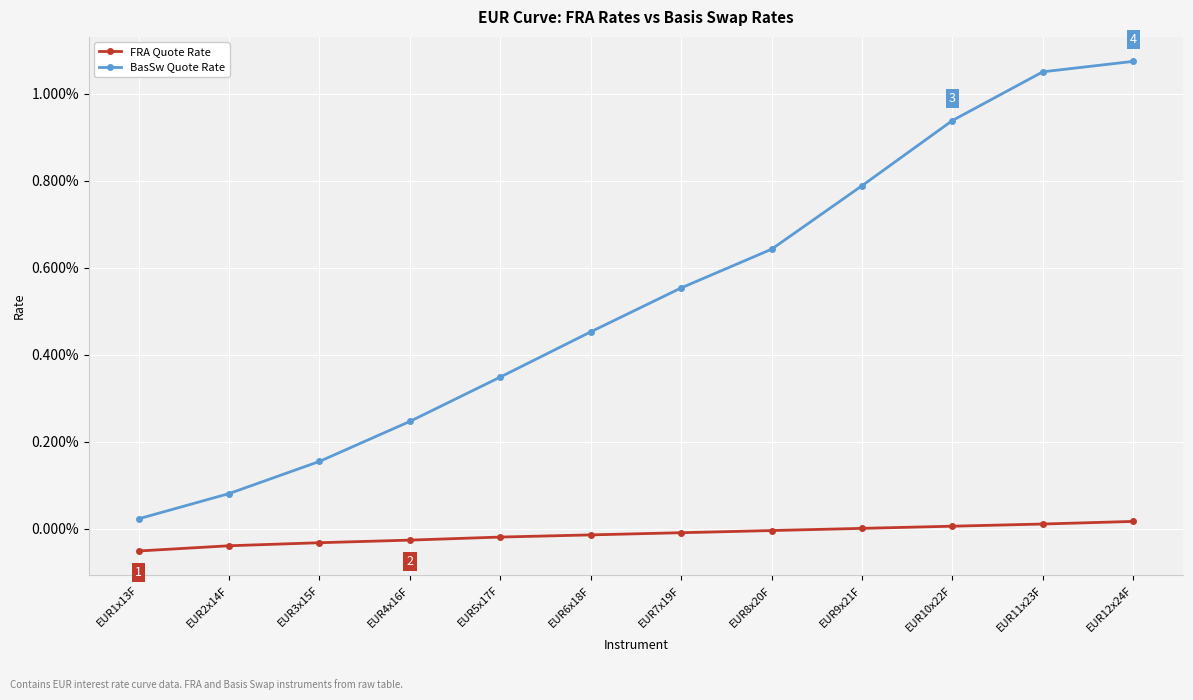

What are all the series names shown in the legend?

FRA Quote Rate, BasSw Quote Rate